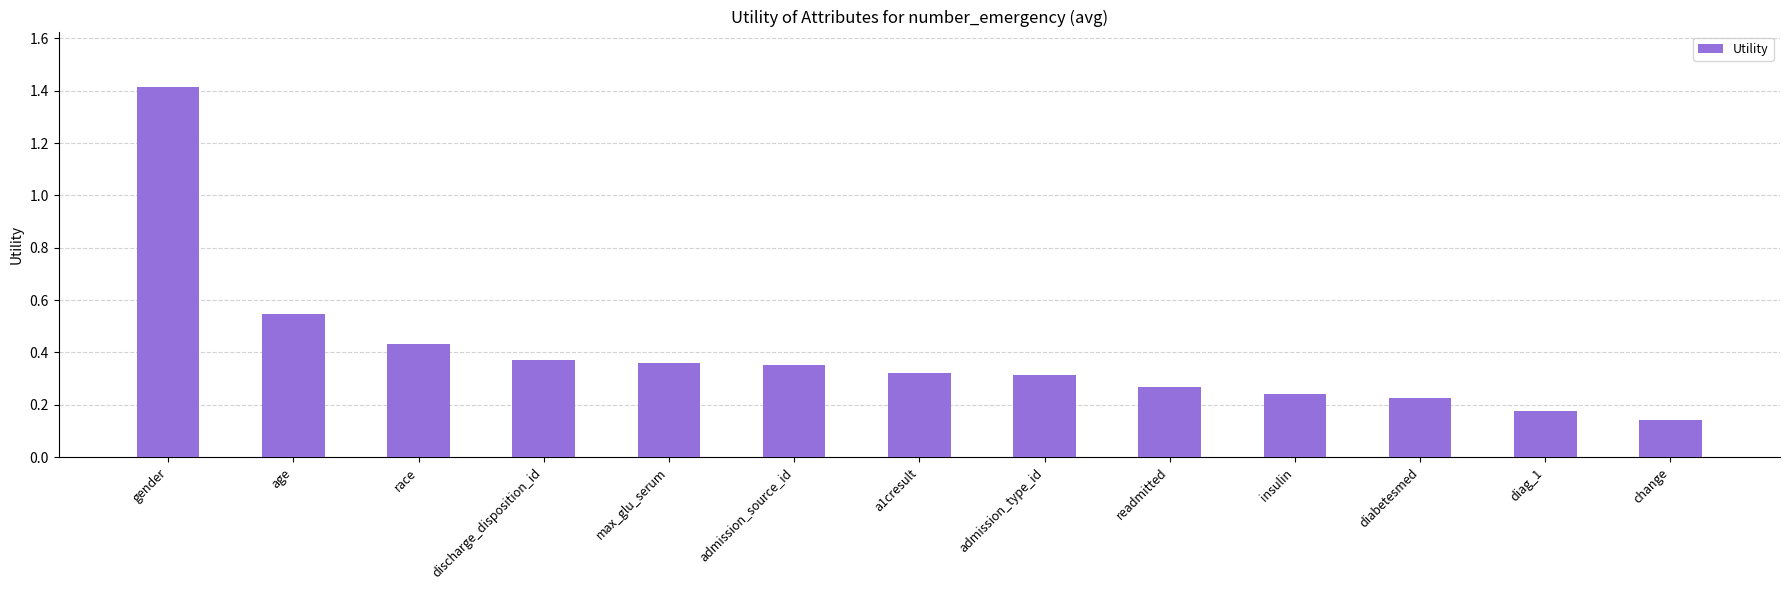

Which label corresponds to the largest value in the chart?

gender